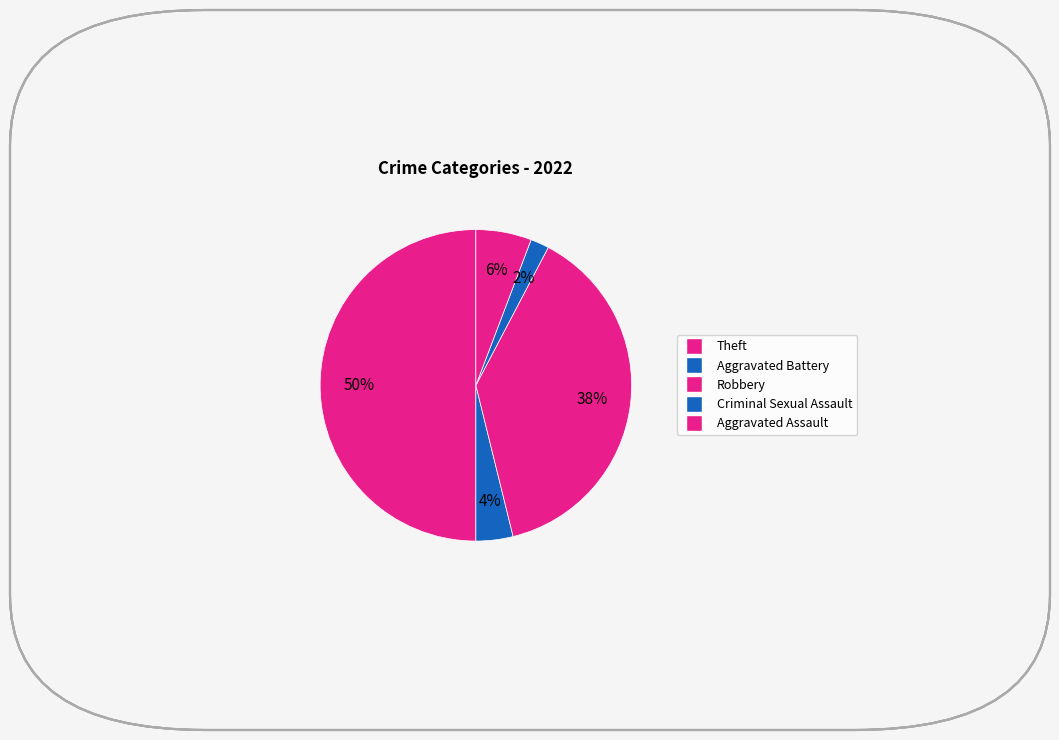

How many segments does this pie chart have?

5